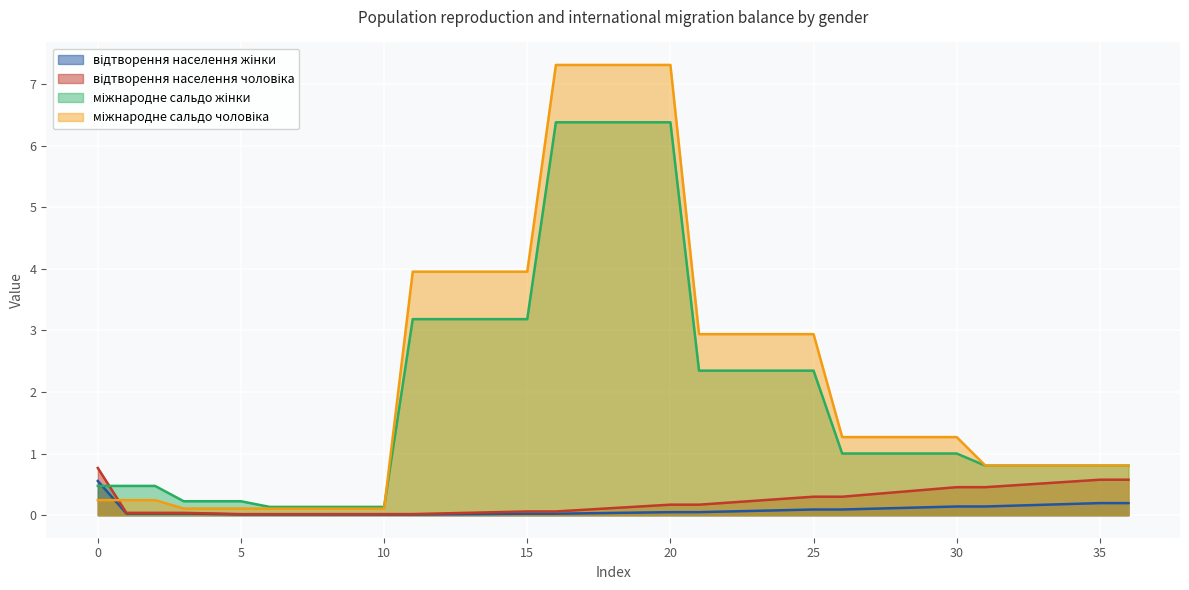

Is it true that відтворення населення жінки equals 0.2 at 35?

True